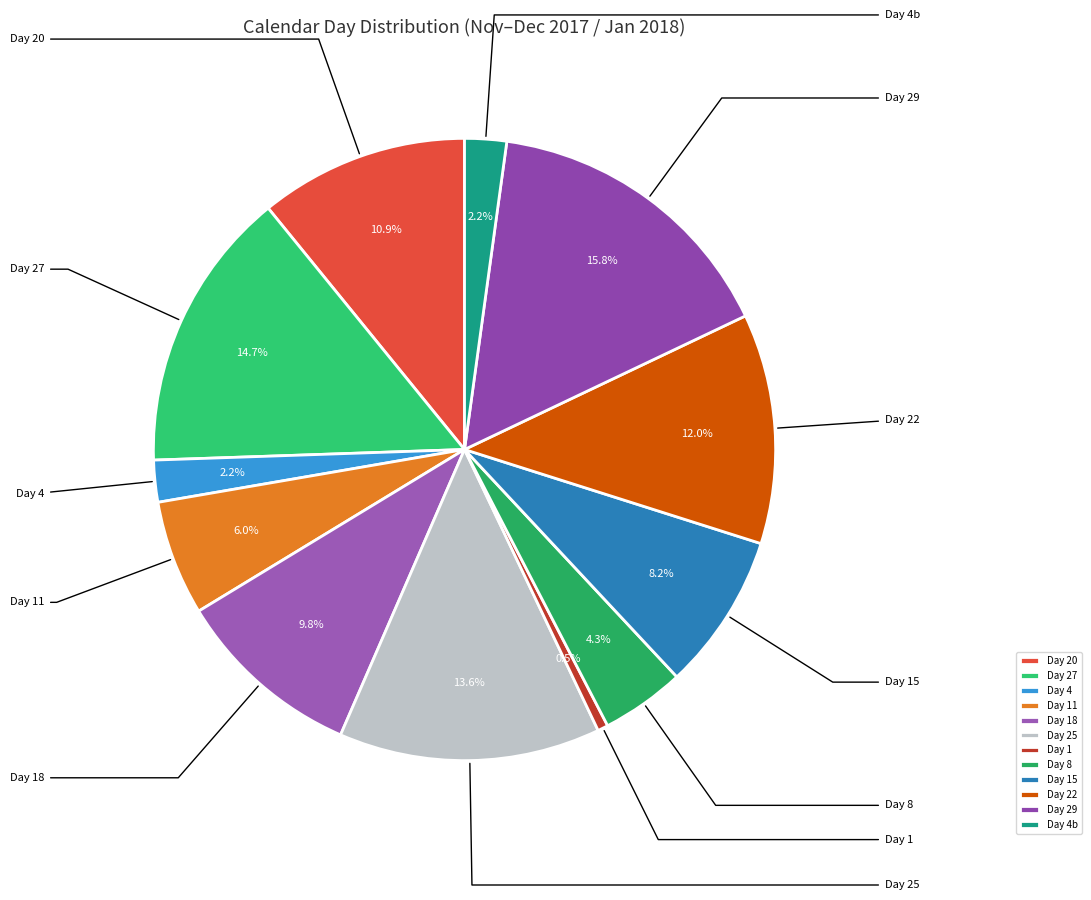

To the nearest percent, what is the average slice percentage?

8%